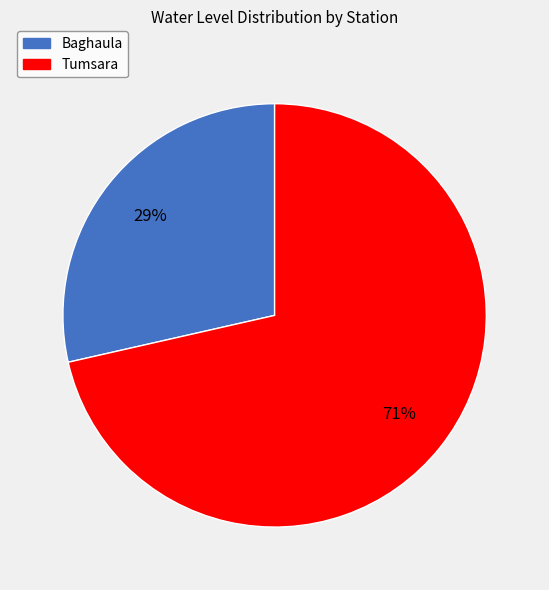

To the nearest percent, what percentage of the pie is Tumsara?

71%